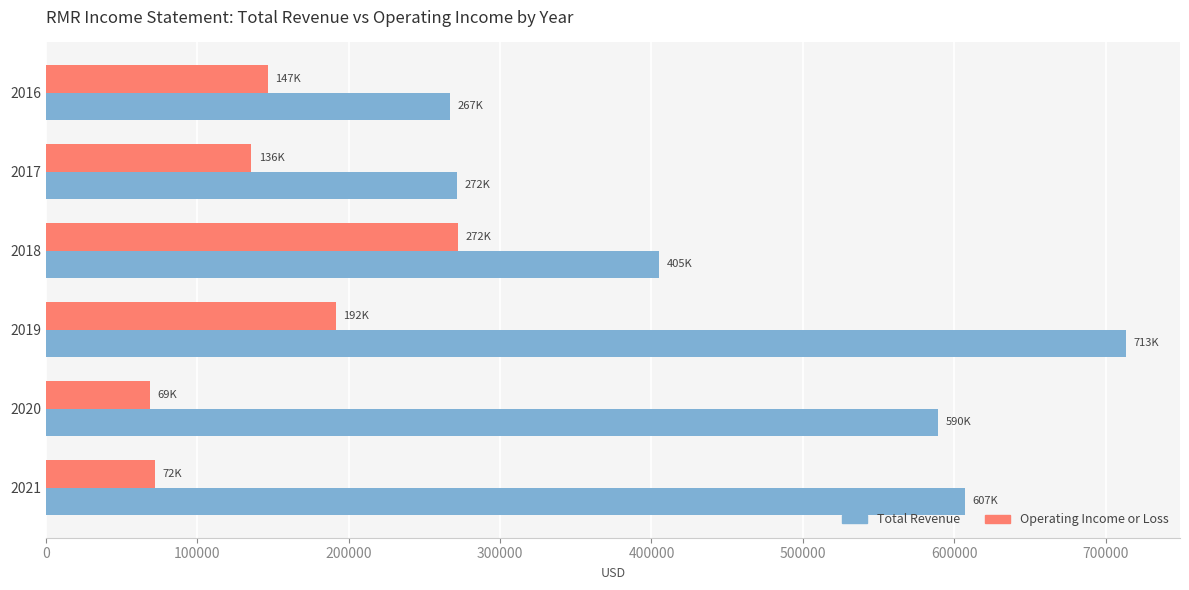

Which series has the largest range (max minus min)?

Total Revenue